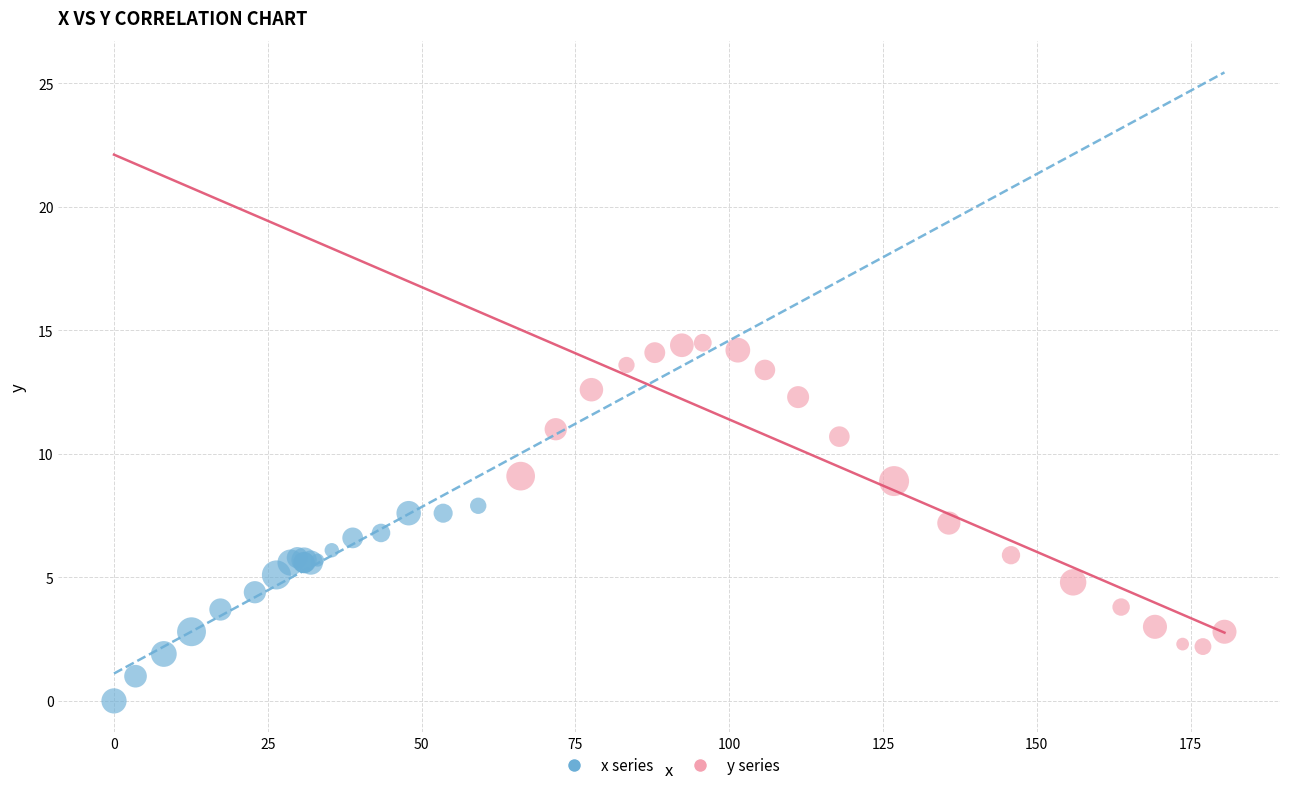

Which series contains the highest Y value?

y series